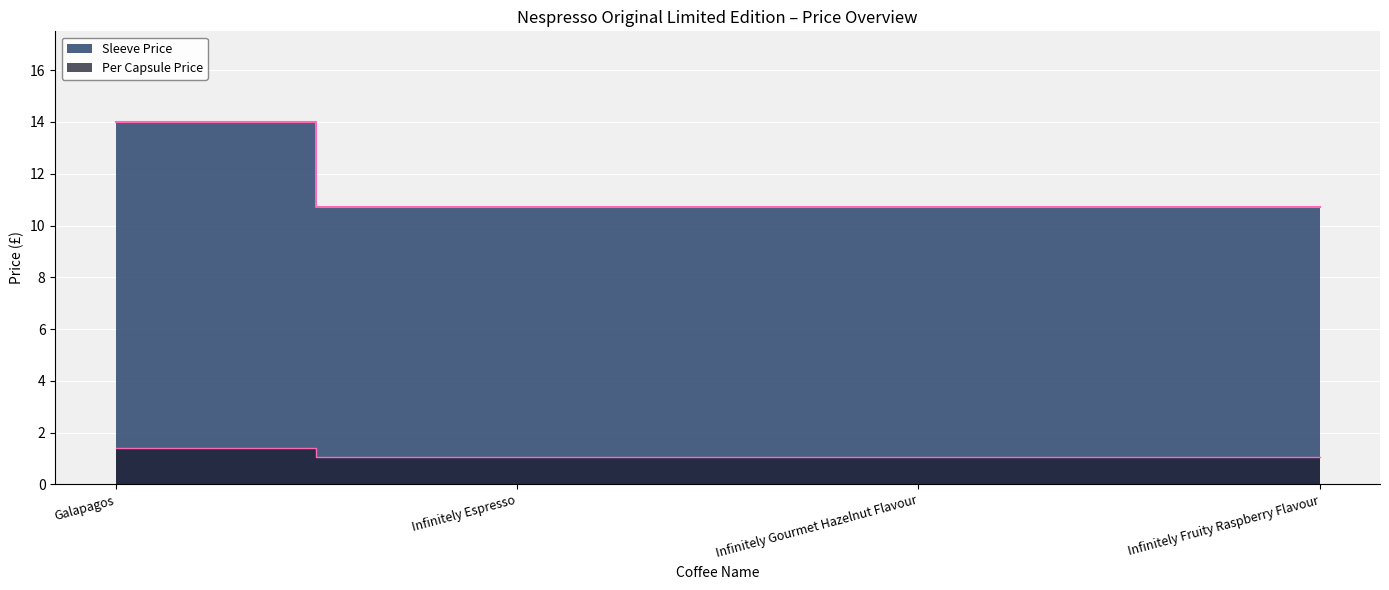

What is the sum of all Sleeve Price values?

46.1